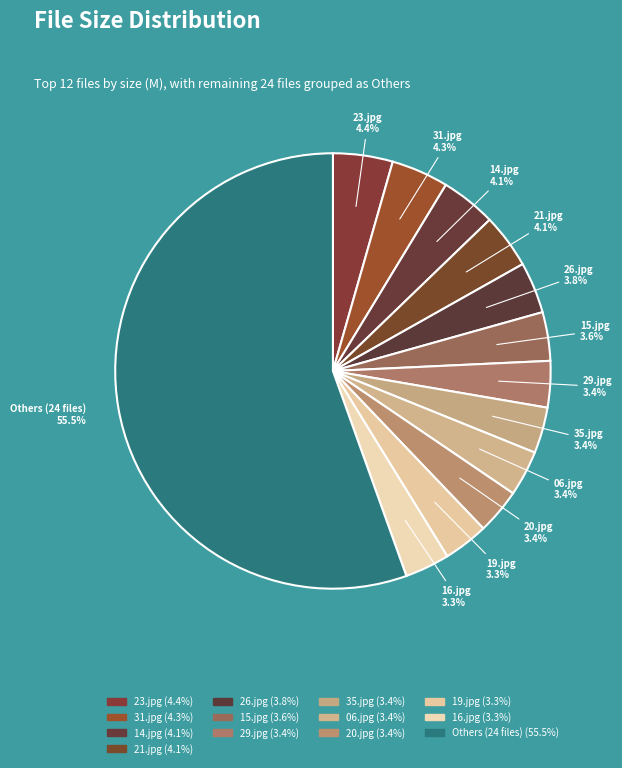

What is the ratio of the value at 14.jpg to the value at 20.jpg?

1.2